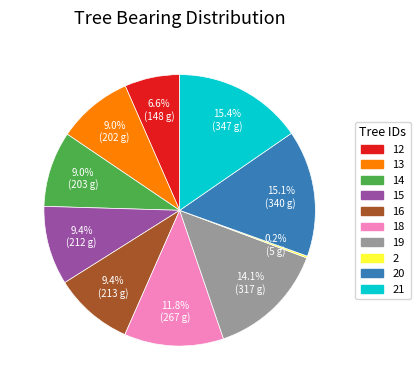

Does any single category account for the majority?

No